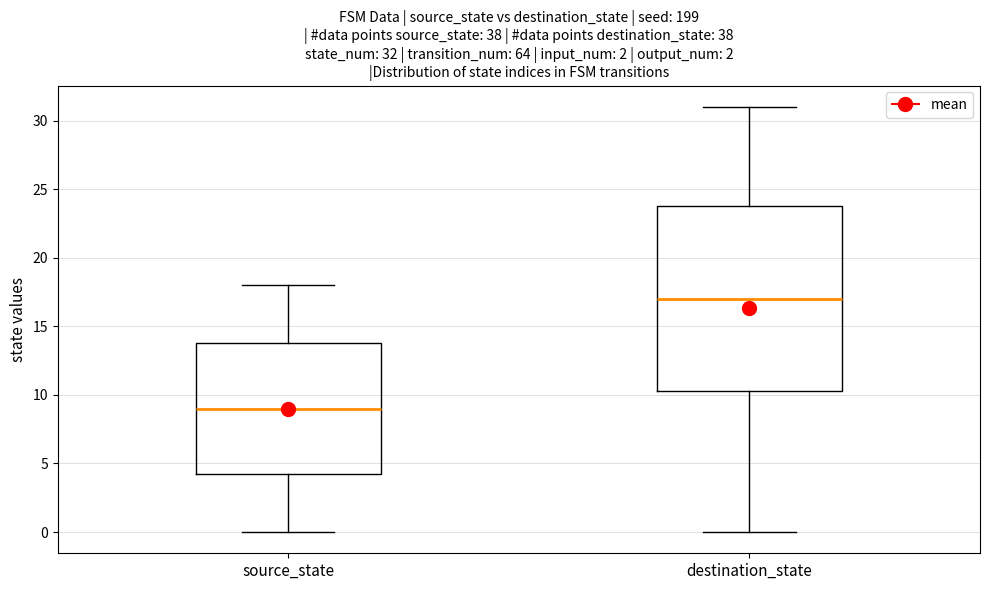

Which box has the lowest median line?

source_state